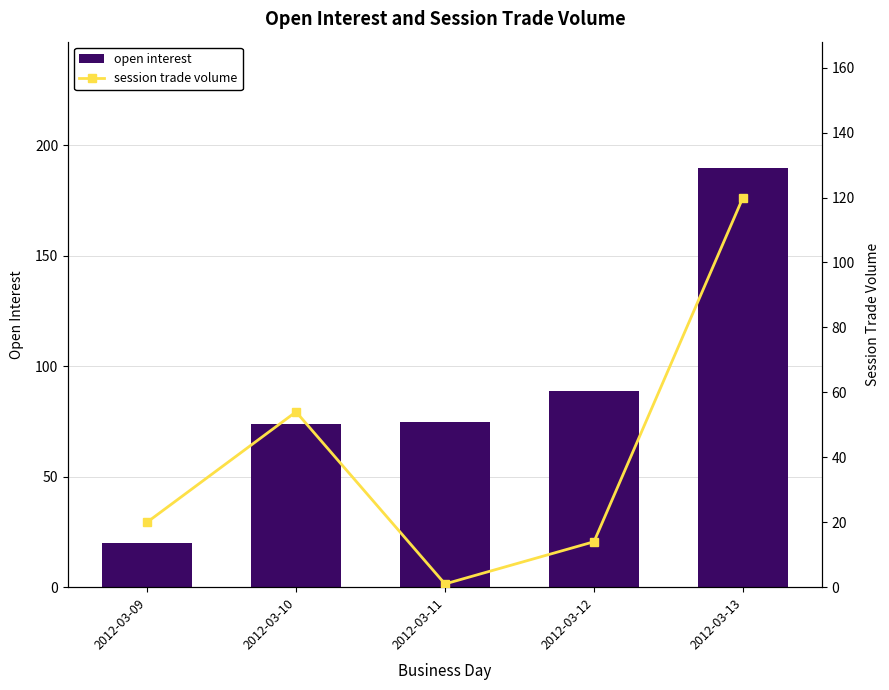

How many data points in open interest are less than 75?

2